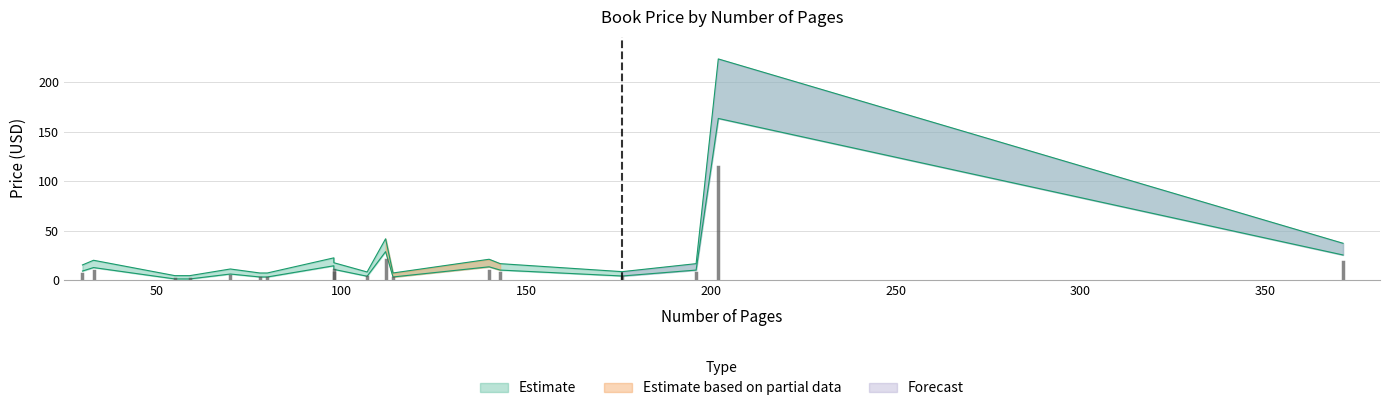

List the labels in order of value, smallest first.

59, 55, 78, 80, 114, 107, 176, 70, 30, 143, 196, 98, 33, 140, 98, 371, 112, 202